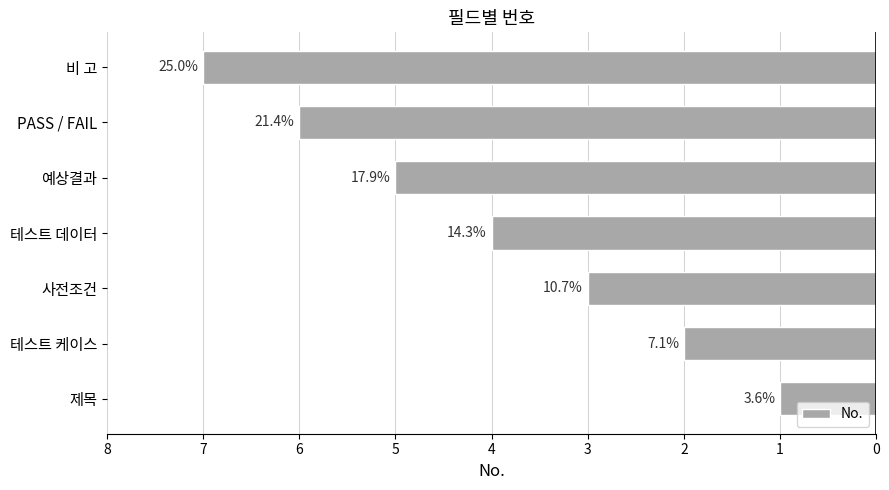

How many bars are there in total?

7